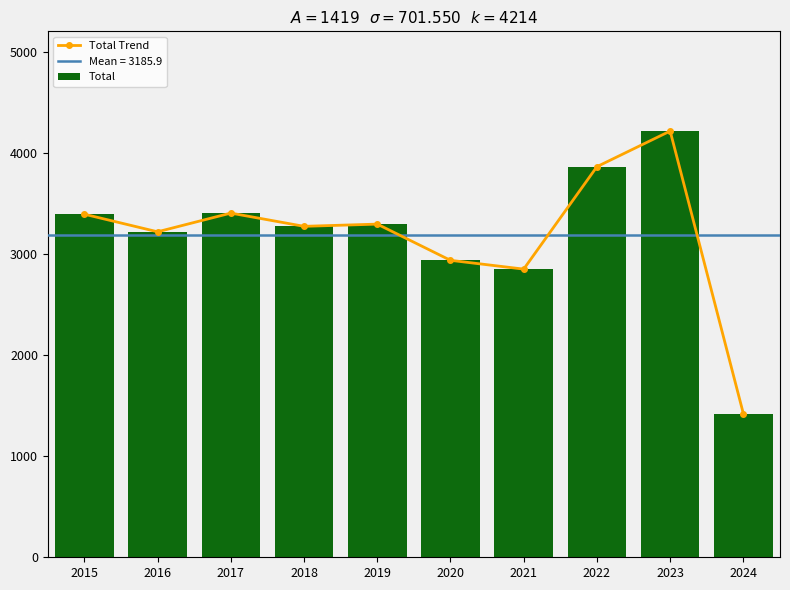

What is the approximate value of Total Trend at 2018, to the nearest 10?

3270